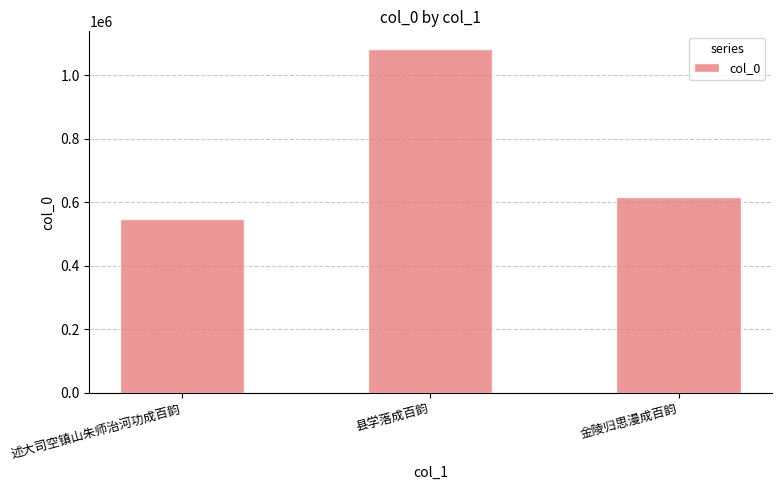

Does the chart contain any negative values?

No